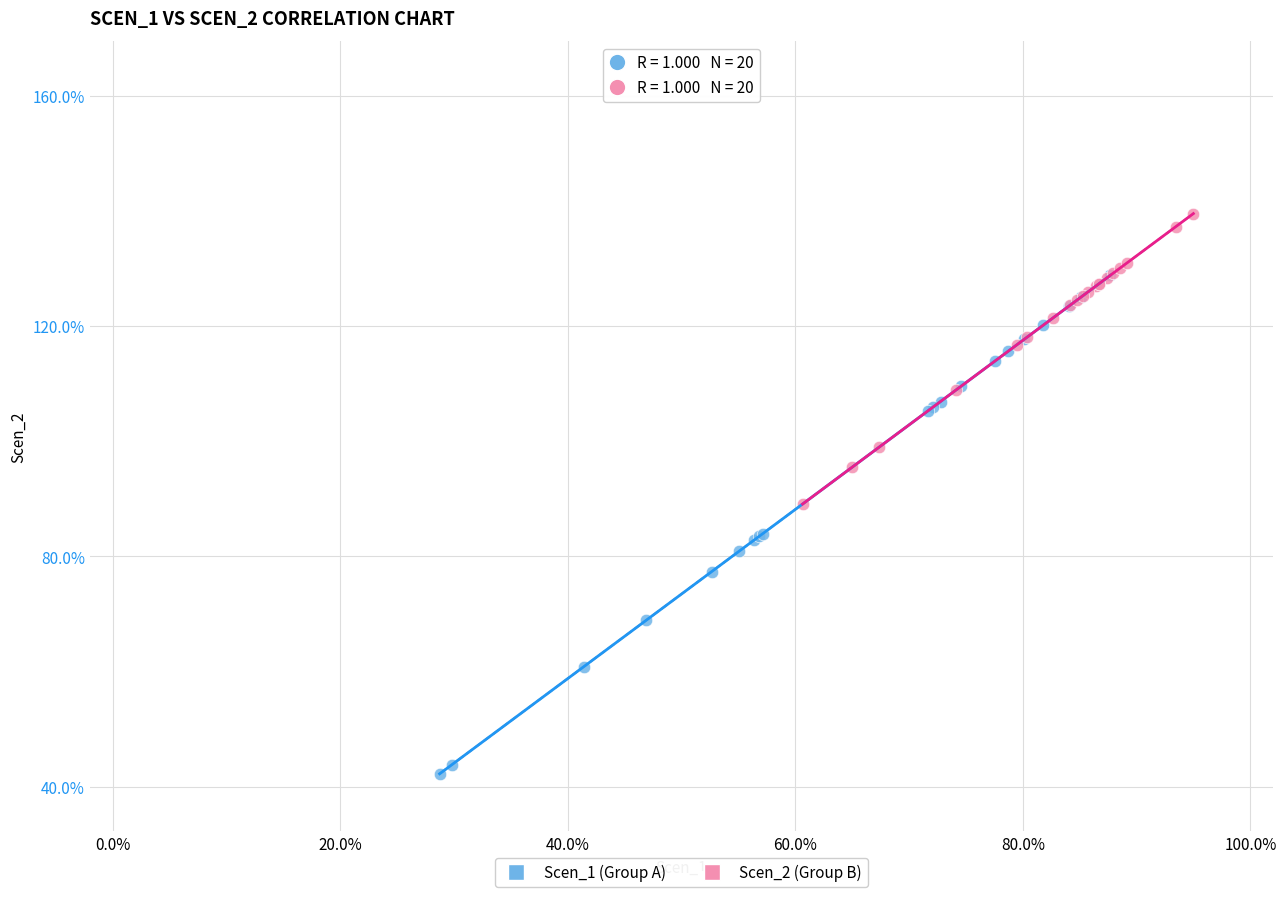

Which series has the widest spread of Y values?

Scen_1 (Group A)